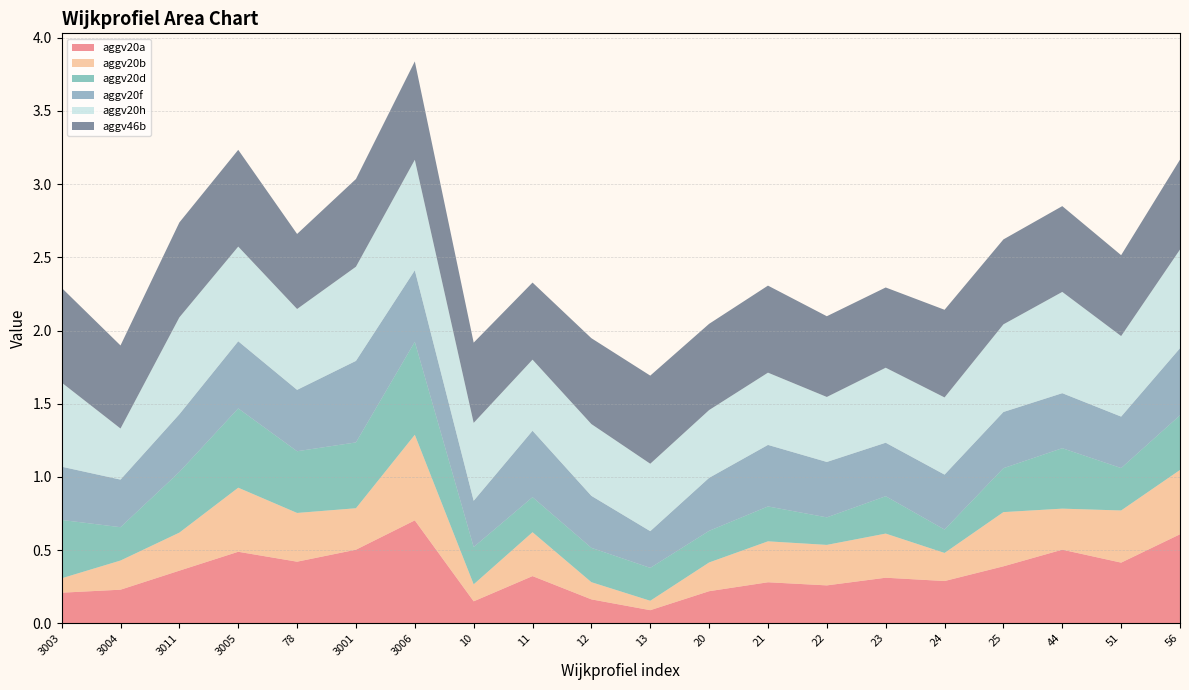

Reading right to left, list all the values displayed in this chart.

aggv20a: 56=0.6	51=0.4	44=0.5	25=0.4	24=0.3	23=0.3	22=0.3	21=0.3	20=0.2	13=0.1	12=0.2	11=0.3	10=0.1	3006=0.7	3001=0.5	78=0.4	3005=0.5	3011=0.4	3004=0.2	3003=0.2
aggv20b: 56=0.4	51=0.4	44=0.3	25=0.4	24=0.2	23=0.3	22=0.3	21=0.3	20=0.2	13=0.1	12=0.1	11=0.3	10=0.1	3006=0.6	3001=0.3	78=0.3	3005=0.4	3011=0.3	3004=0.2	3003=0.1
aggv20d: 56=0.4	51=0.3	44=0.4	25=0.3	24=0.2	23=0.3	22=0.2	21=0.2	20=0.2	13=0.2	12=0.2	11=0.2	10=0.3	3006=0.6	3001=0.4	78=0.4	3005=0.5	3011=0.4	3004=0.2	3003=0.4
aggv20f: 56=0.5	51=0.4	44=0.4	25=0.4	24=0.4	23=0.4	22=0.4	21=0.4	20=0.4	13=0.3	12=0.4	11=0.5	10=0.3	3006=0.5	3001=0.6	78=0.4	3005=0.5	3011=0.4	3004=0.3	3003=0.4
aggv20h: 56=0.7	51=0.6	44=0.7	25=0.6	24=0.5	23=0.5	22=0.4	21=0.5	20=0.5	13=0.5	12=0.5	11=0.5	10=0.5	3006=0.8	3001=0.6	78=0.6	3005=0.6	3011=0.7	3004=0.3	3003=0.6
aggv46b: 56=0.6	51=0.6	44=0.6	25=0.6	24=0.6	23=0.5	22=0.6	21=0.6	20=0.6	13=0.6	12=0.6	11=0.5	10=0.5	3006=0.7	3001=0.6	78=0.5	3005=0.7	3011=0.6	3004=0.6	3003=0.6